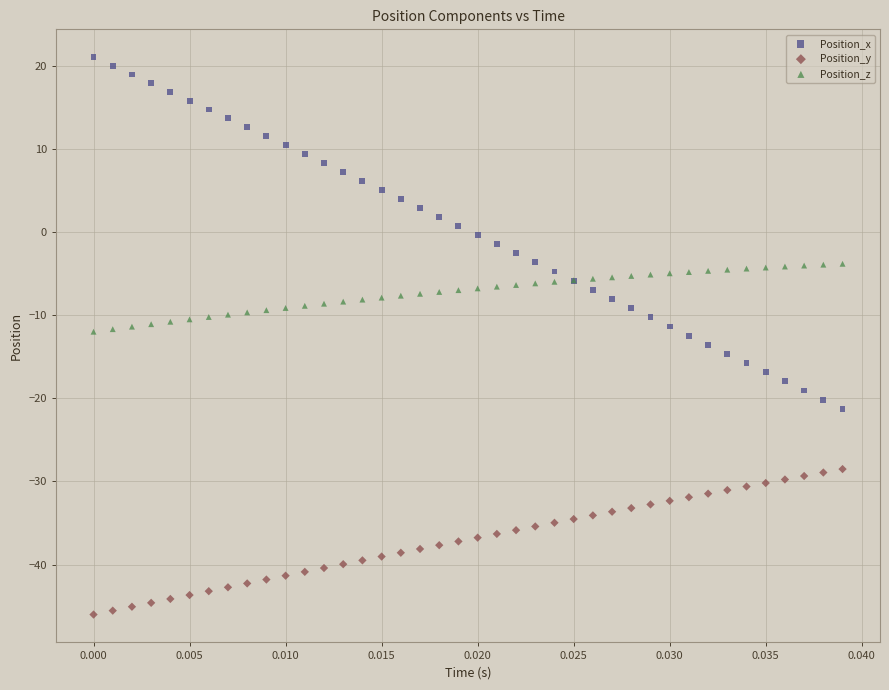

Which series reaches the minimum Y coordinate?

Position_y